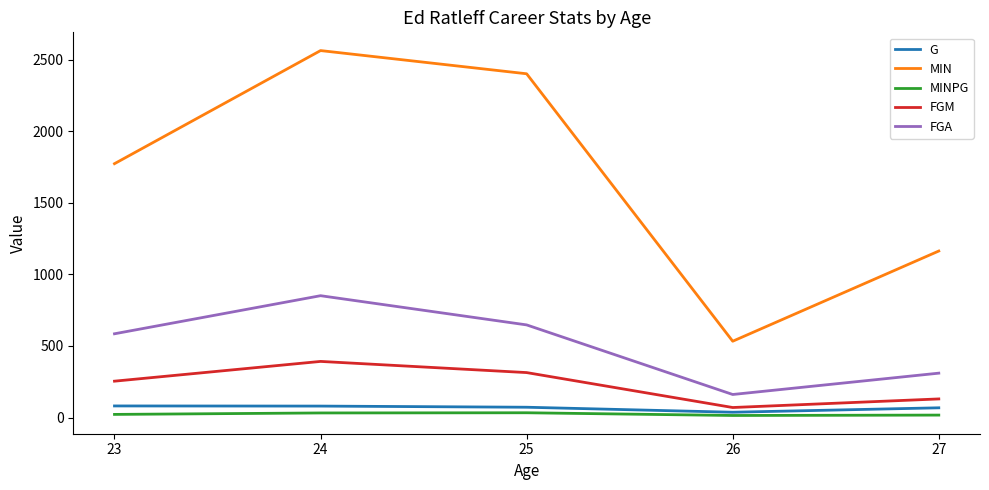

What is the average value of the FGM series?

232.0